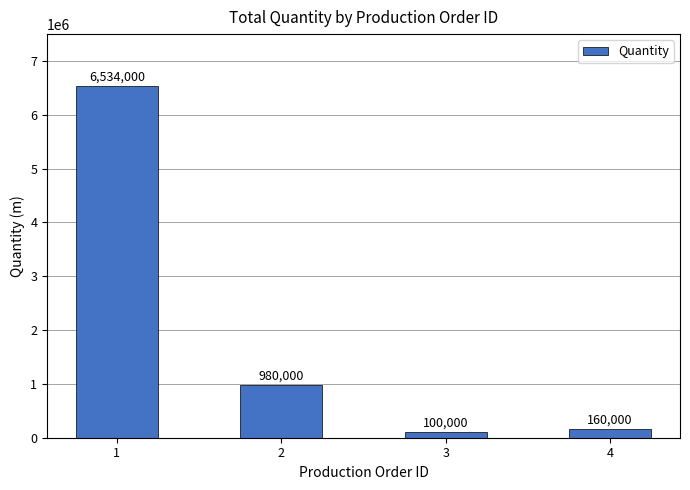

What is the difference between the maximum and second lowest values?

6374000